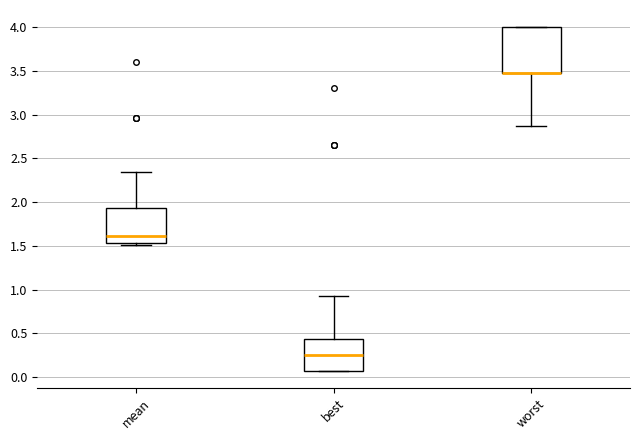

Reading left to right, transcribe this box plot: for each box, give where its median line is, the range the box spans, and where its two whiskers end, as read against the y-axis. The values are not printed on the chart, so give them approximately, as read against the axis.

mean: median 1.60, box 1.55 to 1.95, whiskers 1.50 to 2.35
best: median 0.25, box 0.10 to 0.45, whiskers 0.10 to 0.95
worst: median 3.45 (drawn on the box's lower edge), box 3.45 to 4.00, whiskers 2.85 to 4.00